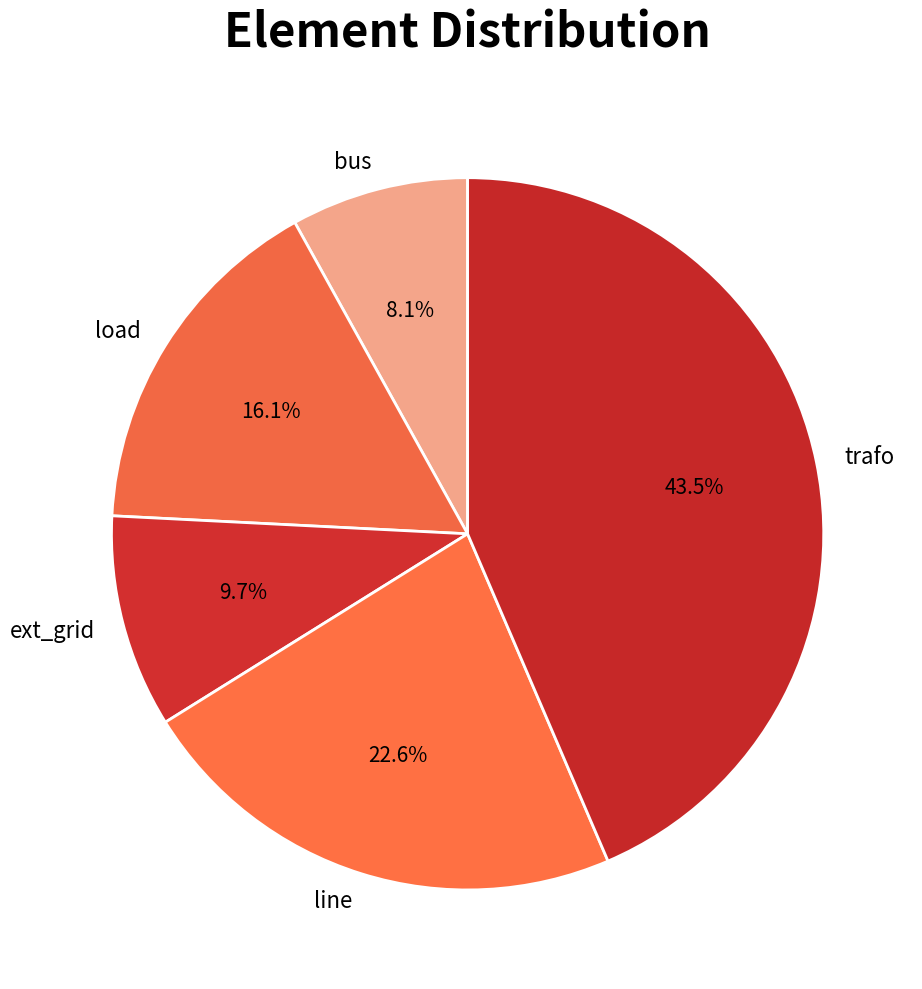

What is the total percentage of bus and trafo?

51.6%